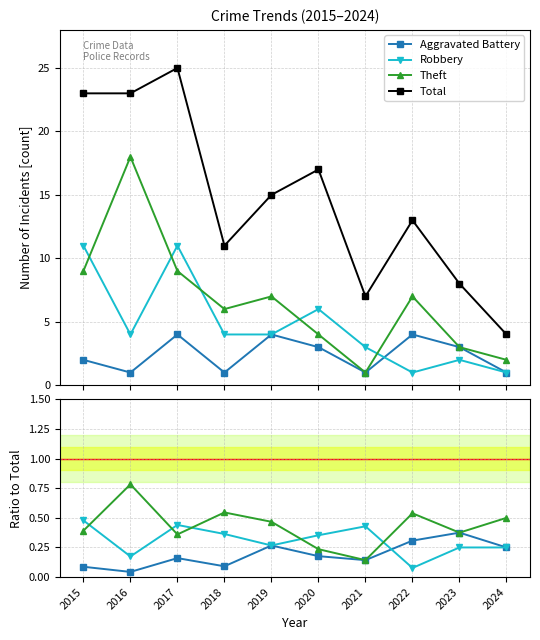

At which category does Theft reach its first local peak?

2016